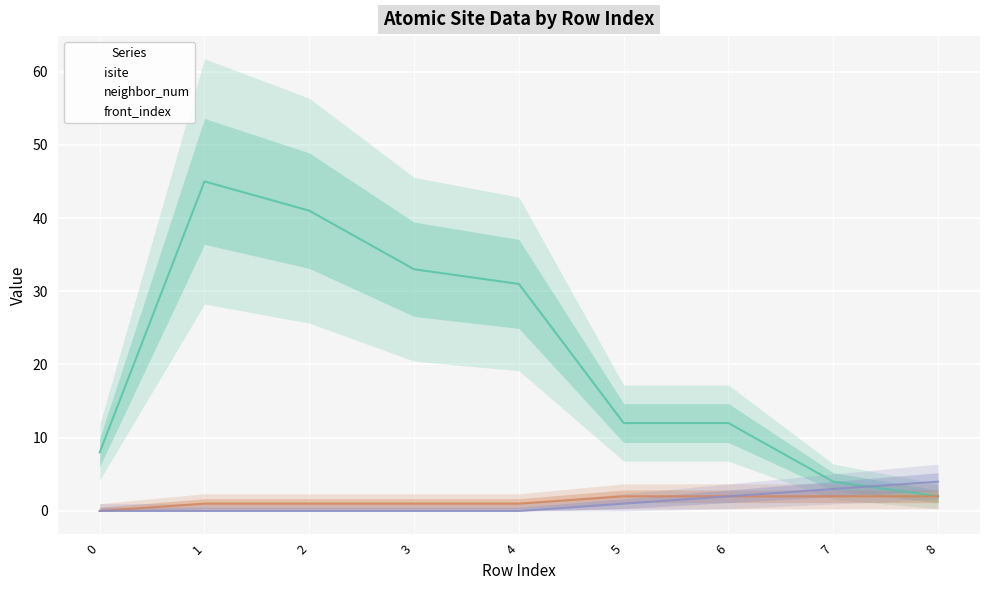

Is the value of isite at 2 greater than the value of neighbor_num at 6?

Yes